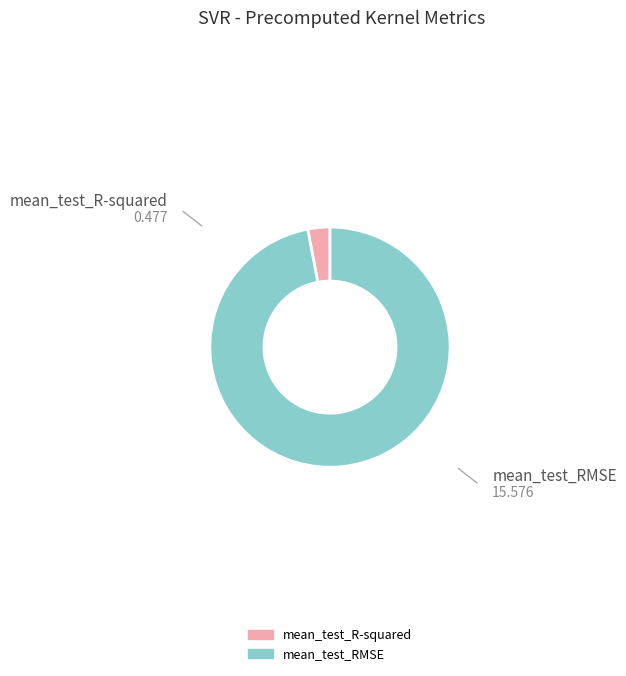

Is there any slice that represents more than half of the pie?

Yes